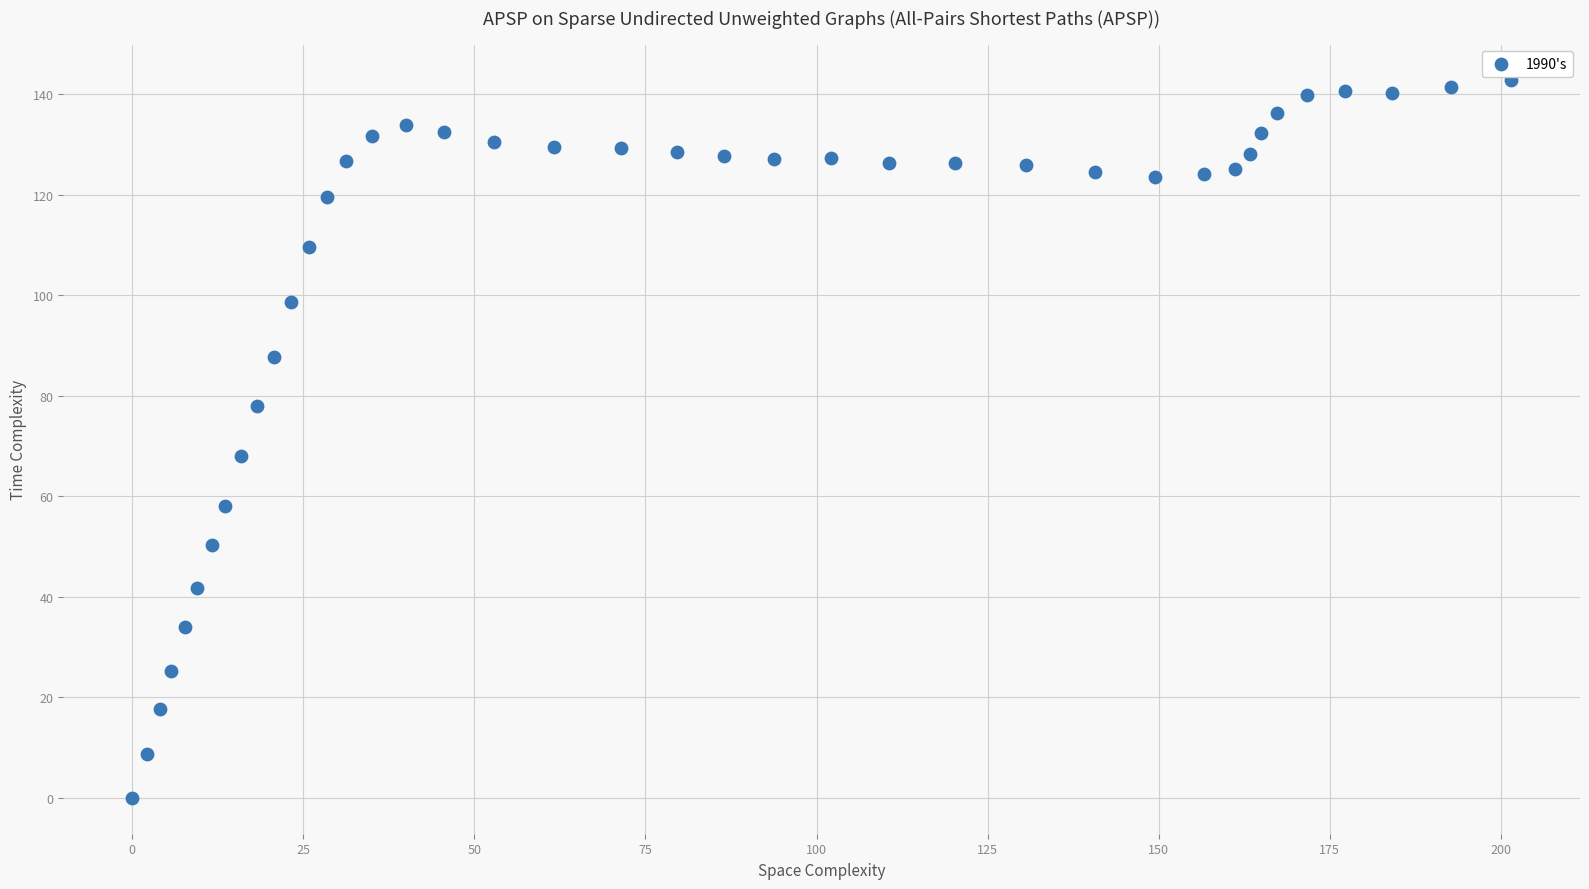

What Y value in the scatter plot is closest to 71?

68.0